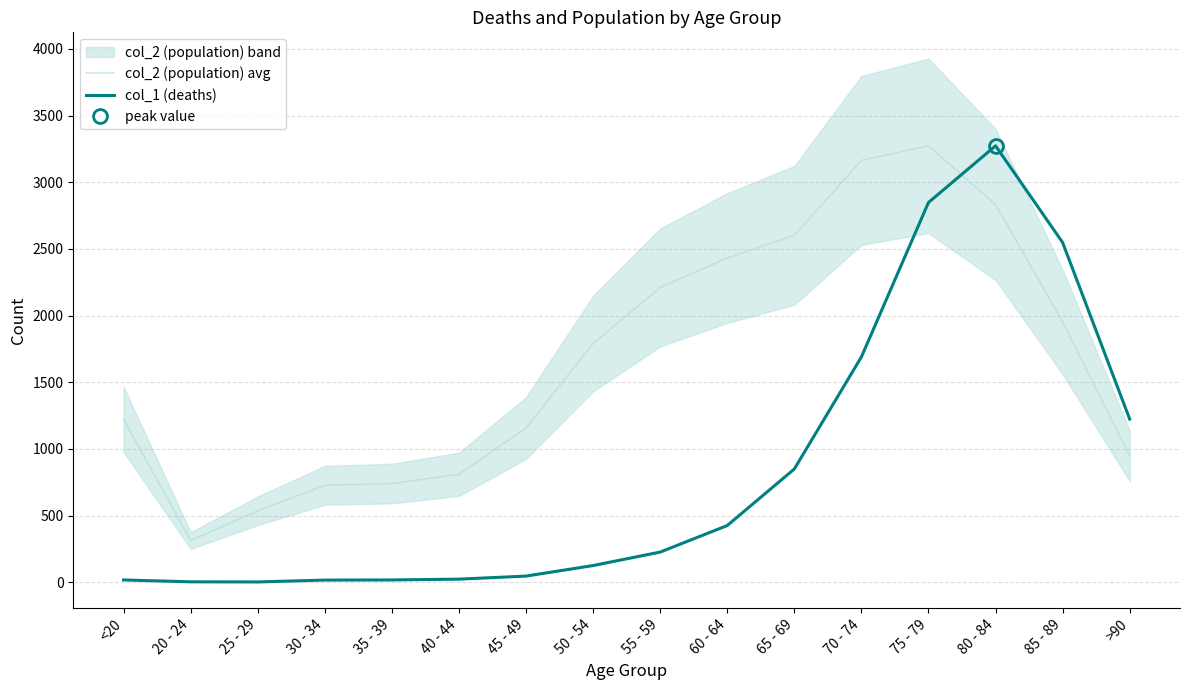

Reading left to right, extract all data points from this chart.

col_2 (population) avg: <20=1221.6	20 - 24=313.5	25 - 29=536.5	30 - 34=727.8	35 - 39=740.7	40 - 44=810.2	45 - 49=1157.2	50 - 54=1790.8	55 - 59=2211.1	60 - 64=2431.2	65 - 69=2601.5	70 - 74=3163.5	75 - 79=3273.0	80 - 84=2833.4	85 - 89=1952.4	>90=948.7
col_1 (deaths): <20=18.0	20 - 24=4.0	25 - 29=3.0	30 - 34=17.0	35 - 39=18.0	40 - 44=24.0	45 - 49=47.0	50 - 54=126.0	55 - 59=227.0	60 - 64=426.0	65 - 69=850.0	70 - 74=1690.0	75 - 79=2848.0	80 - 84=3273.0	85 - 89=2548.0	>90=1224.0